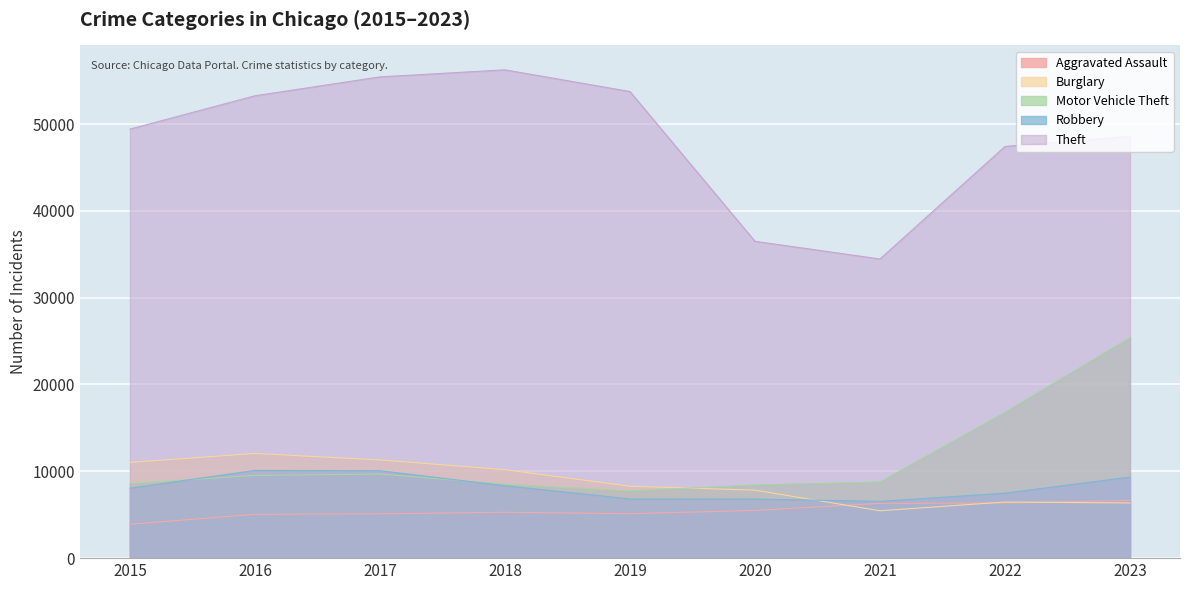

Which has a higher value, 2019 or 2021?

2021